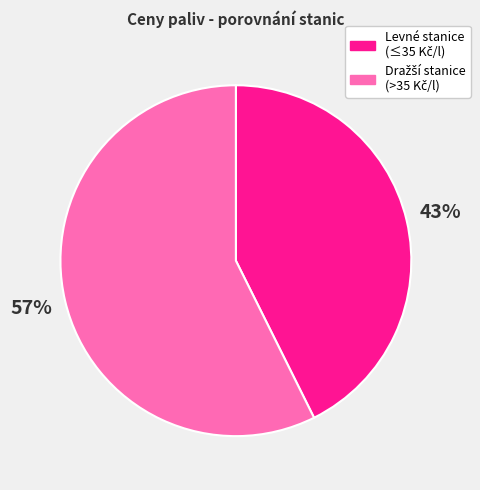

To the nearest percent, what is the average slice percentage?

50%